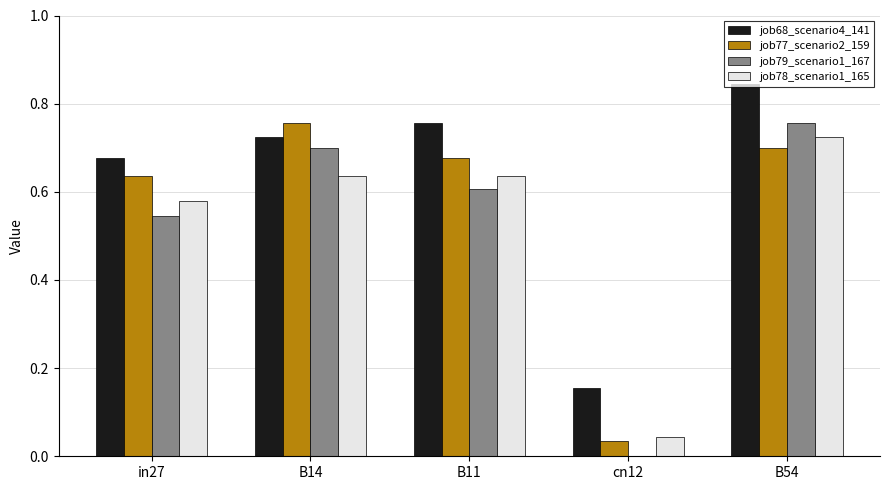

Is the value of job68_scenario4_141 at B54 greater than the value of job79_scenario1_167 at B11?

Yes